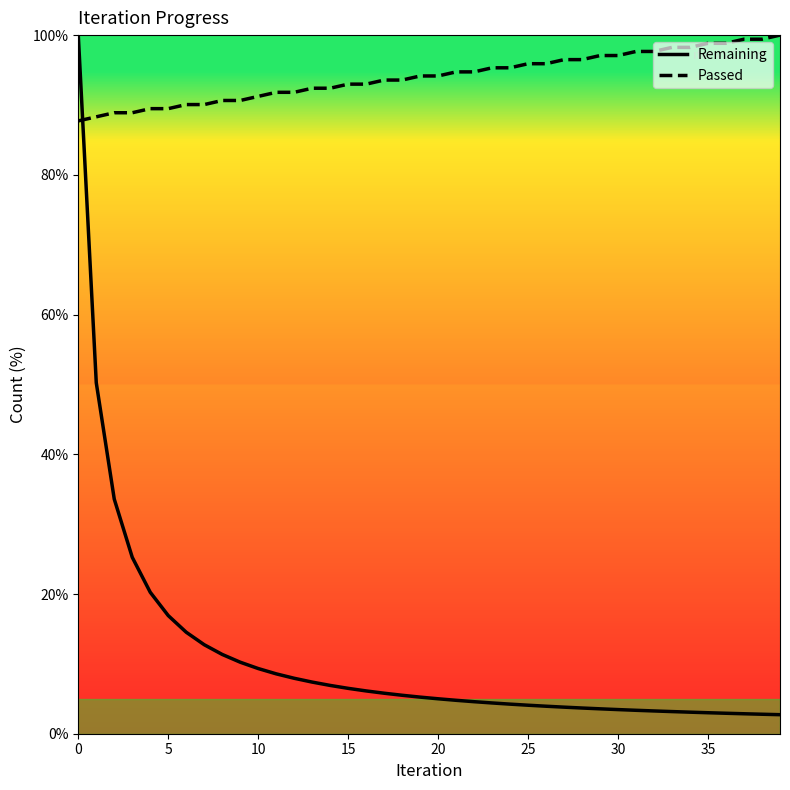

Rank the series by their average value, from lowest to highest.

Remaining, Passed